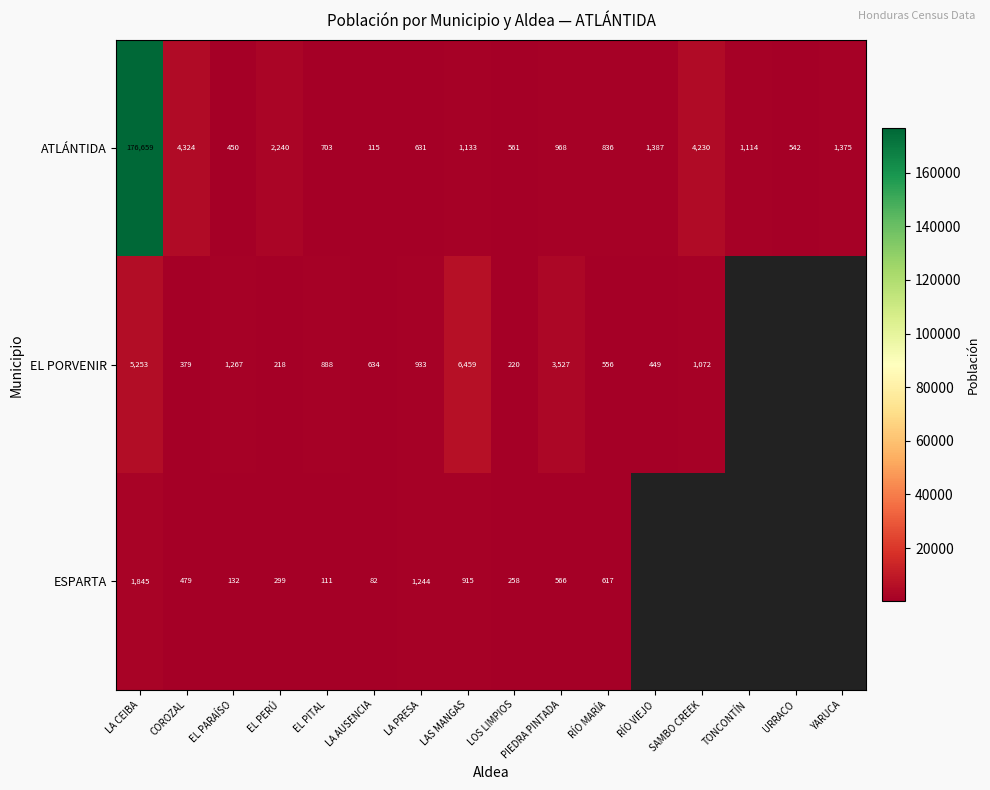

Is the value of ESPARTA at LA AUSENCIA greater than the value of EL PORVENIR at SAMBO CREEK?

No